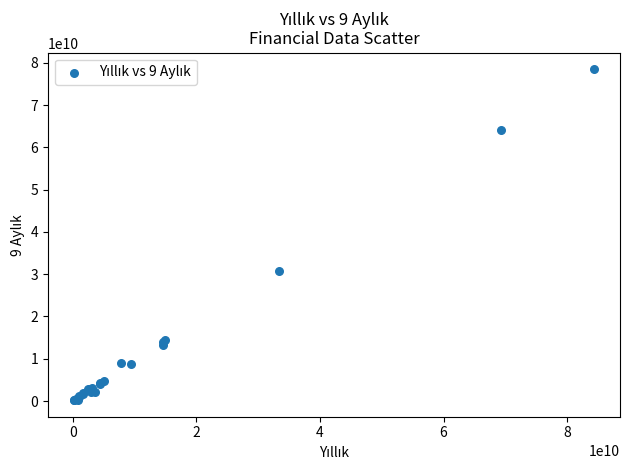

What Y value in the scatter plot is closest to 39341327000?

30654913000